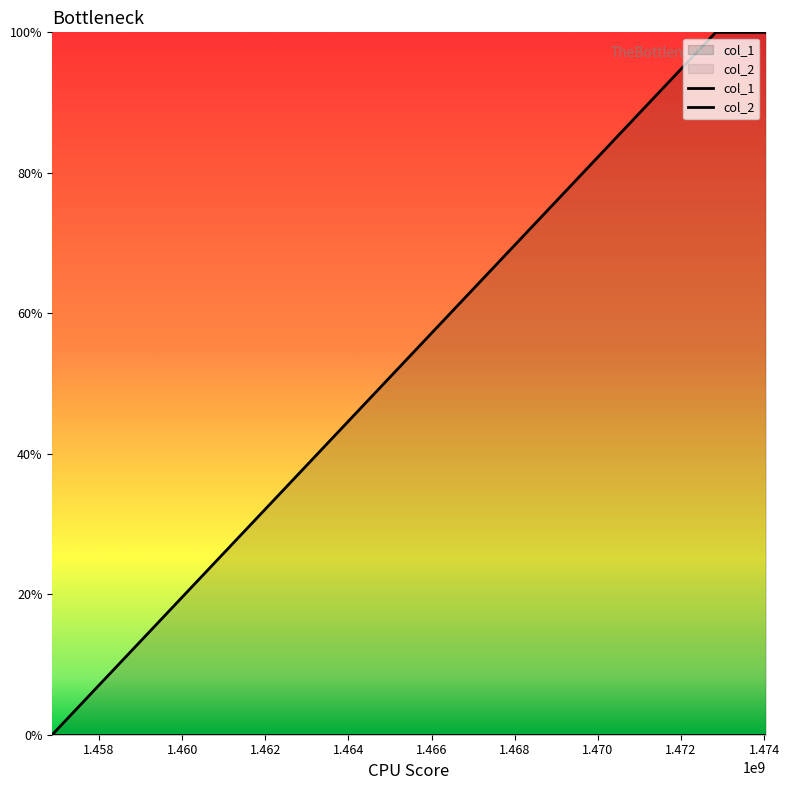

Reading right to left, list all the values displayed in this chart.

1	1	0